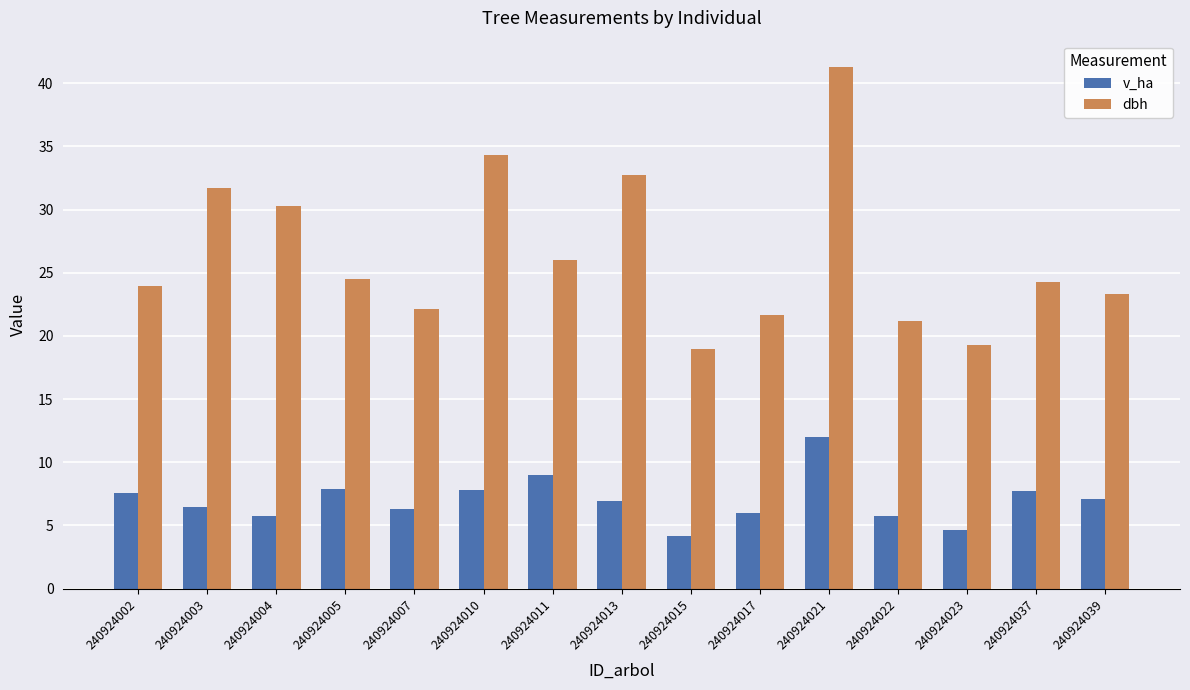

What is the minimum value shown in the chart?

4.2